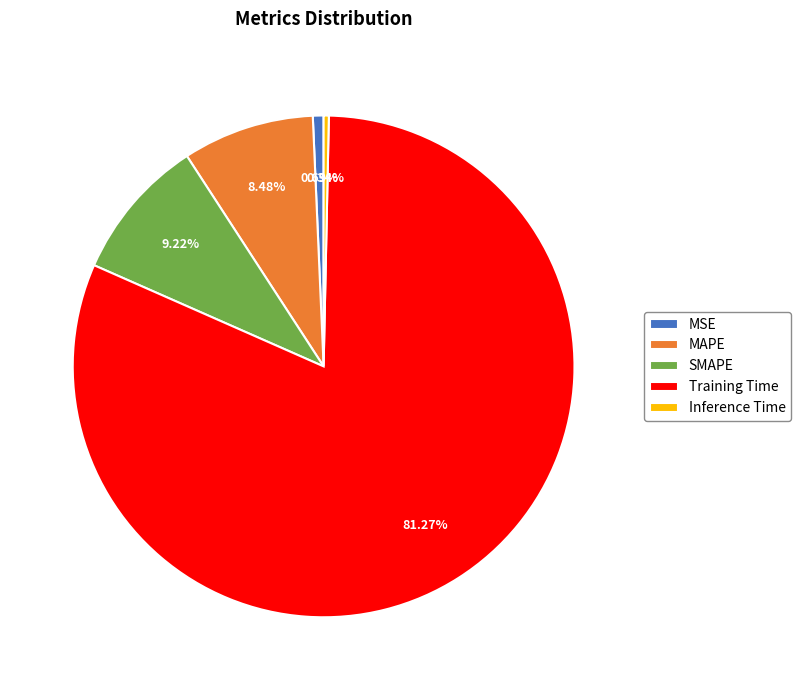

To the nearest percent, what is the difference between the largest and smallest slice percentages?

81%